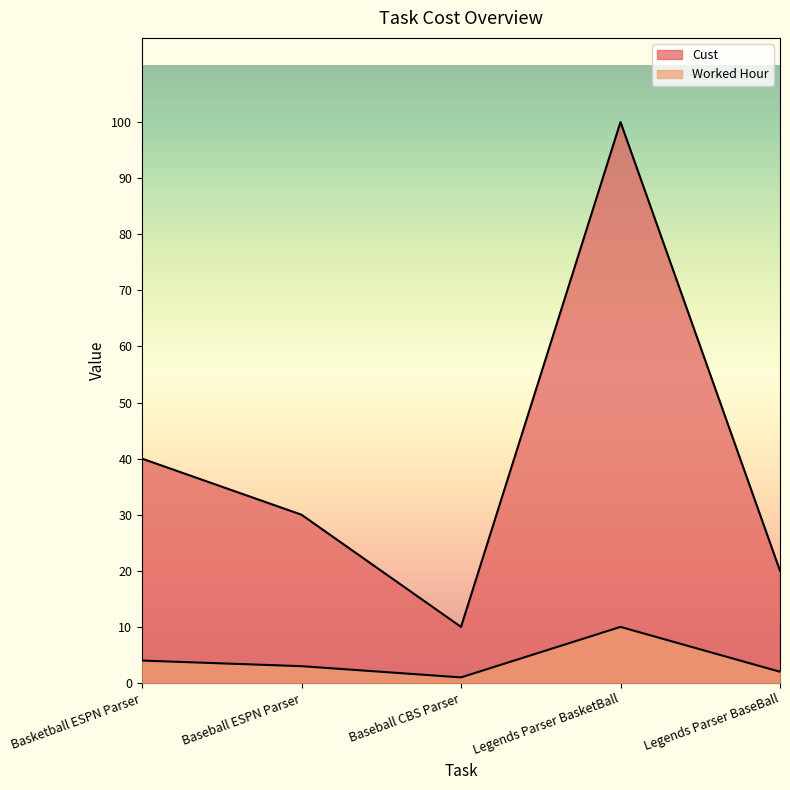

Which label corresponds to the smallest value in the chart?

Baseball CBS Parser